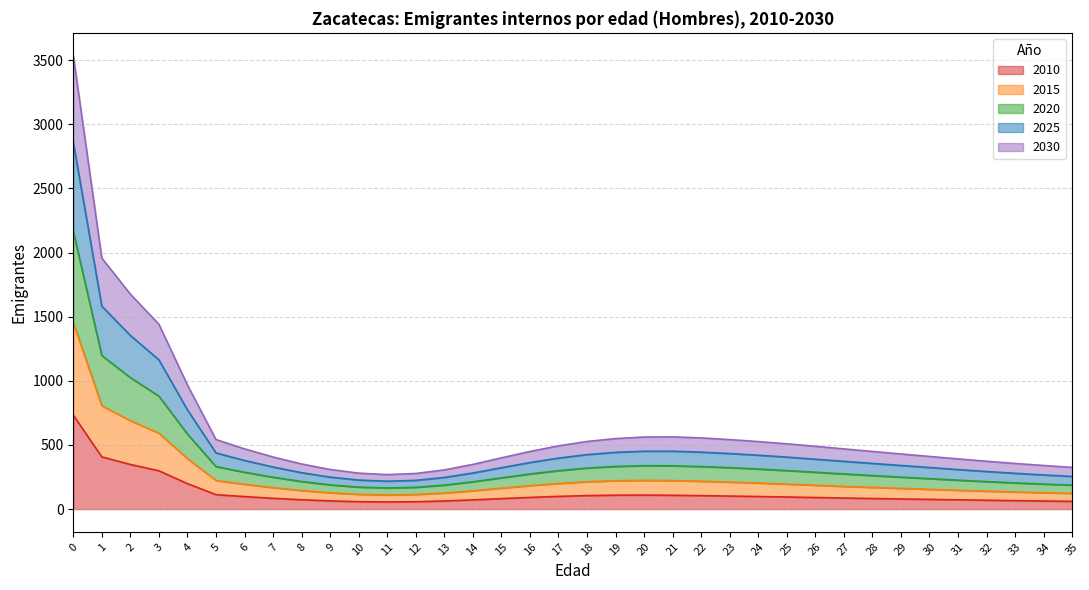

What are all the series names shown in the legend?

2010, 2015, 2020, 2025, 2030